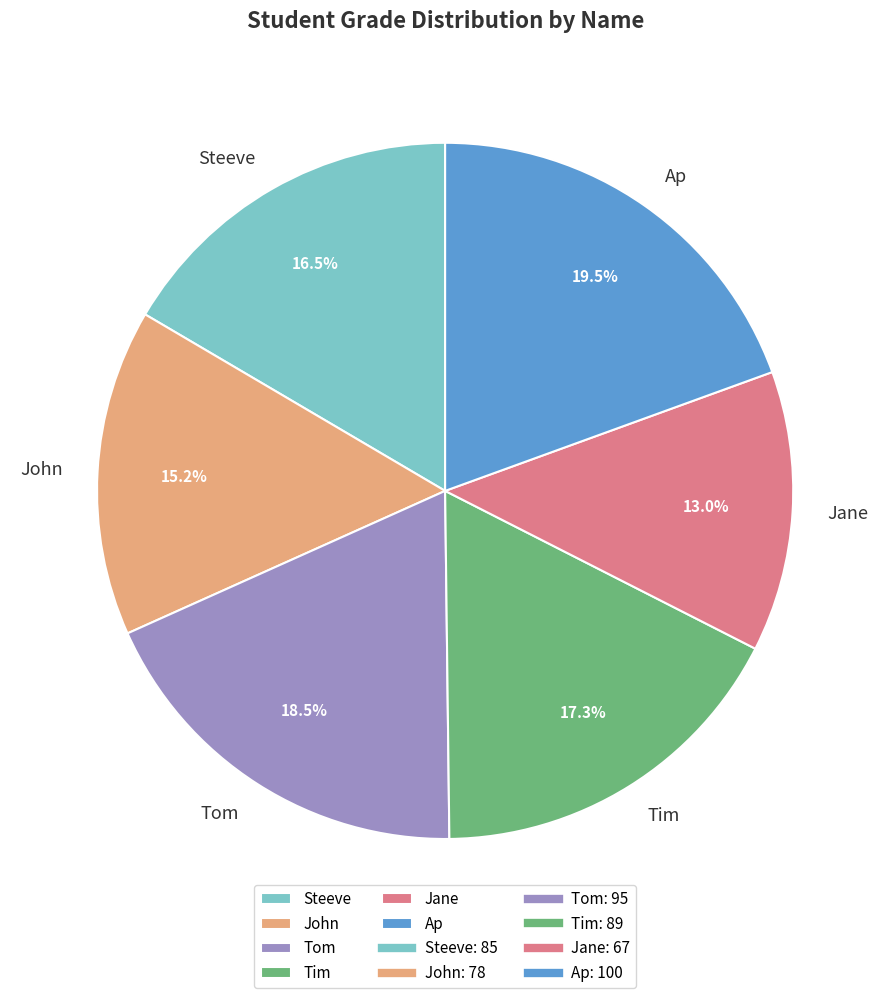

Is Jane the majority of the pie?

No